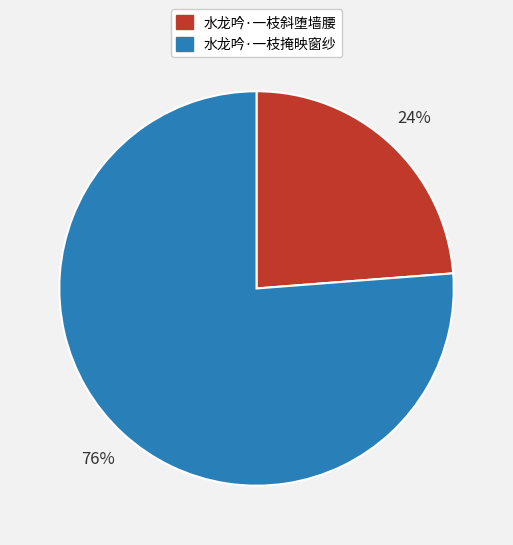

What is the ratio of the value at 水龙吟·一枝斜堕墙腰 to the value at 水龙吟·一枝掩映窗纱?

0.3